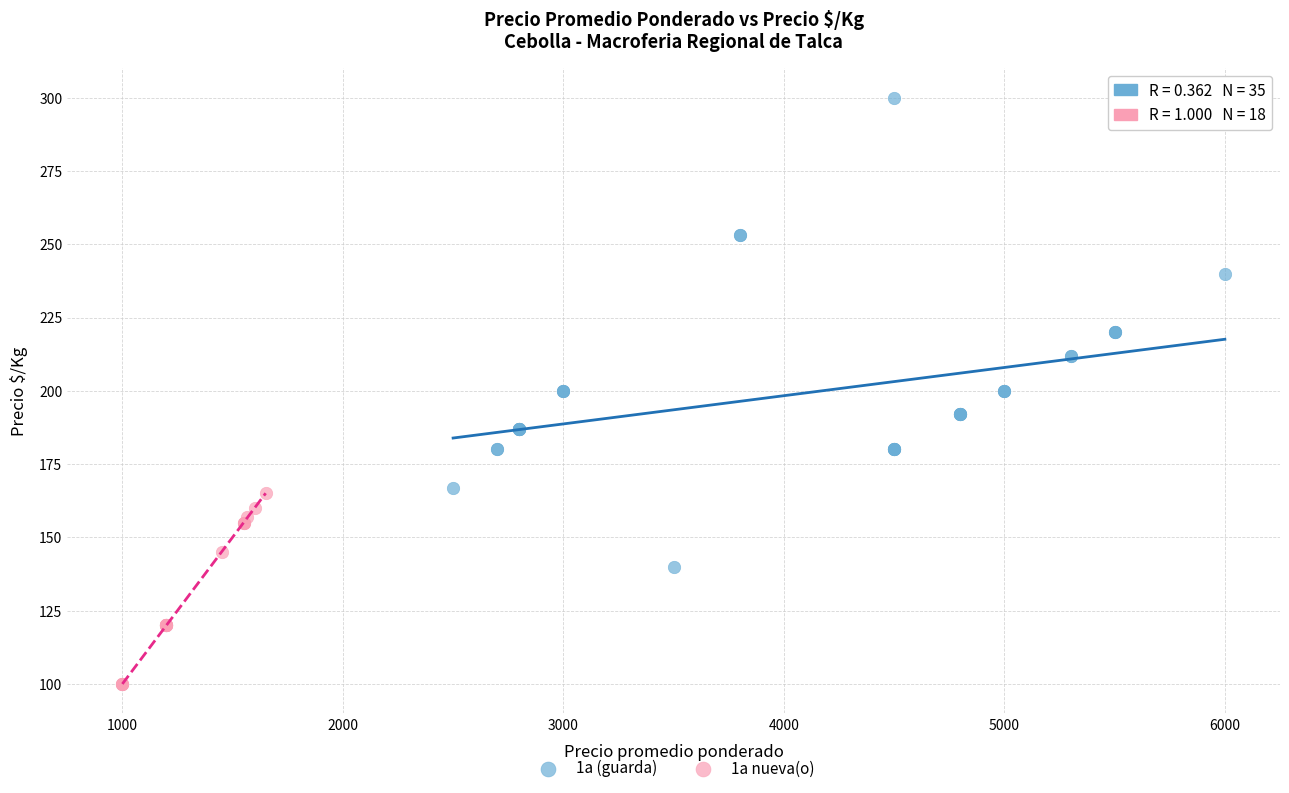

Which series reaches the maximum Y coordinate?

1a (guarda)